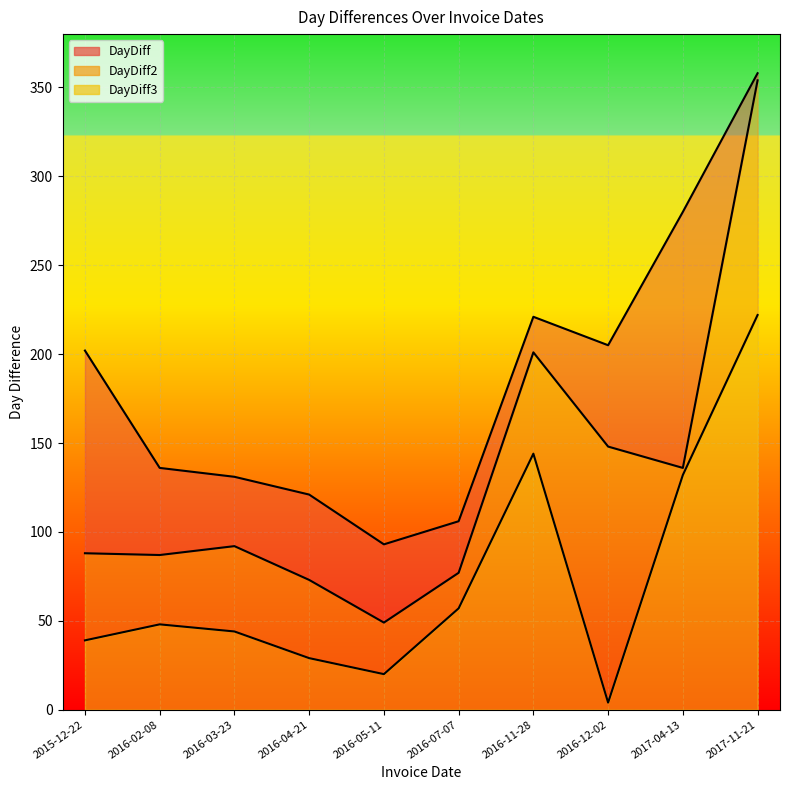

How many data points in DayDiff2 are less than 92?

5